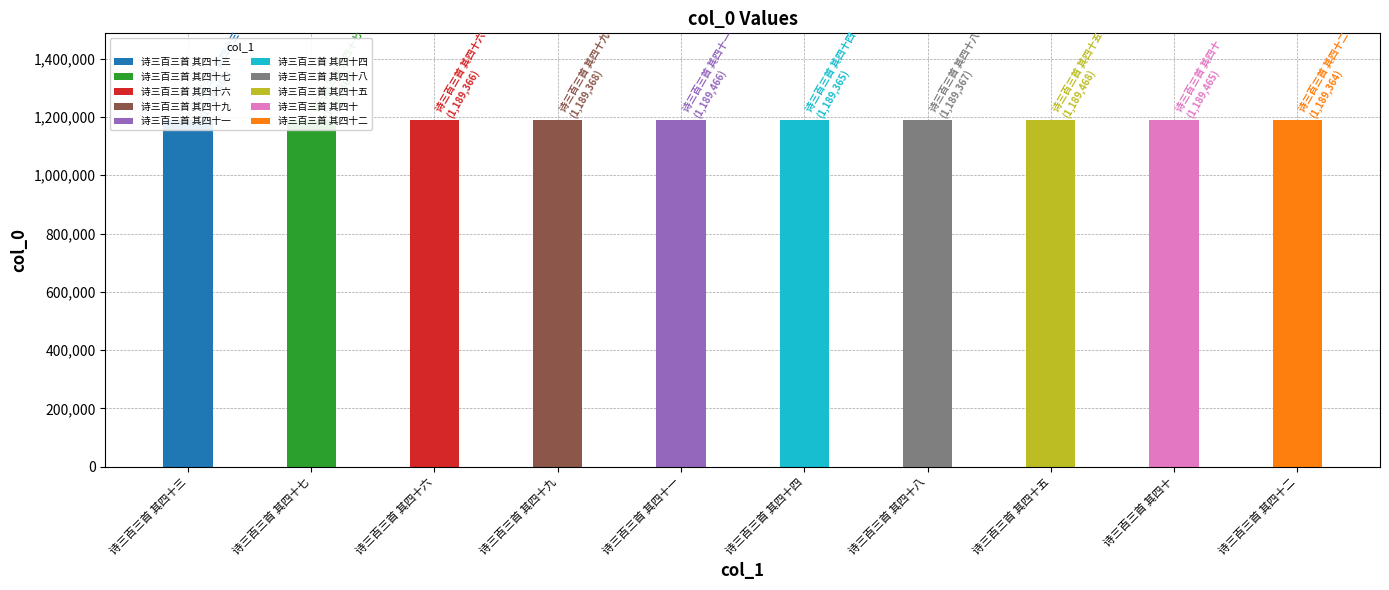

What is the smallest value displayed?

1189364